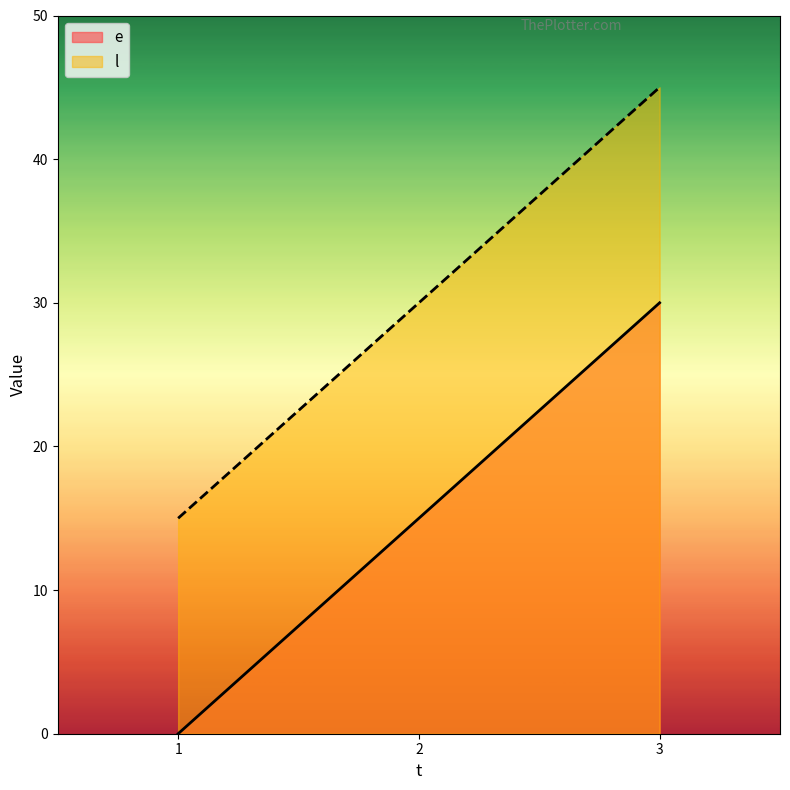

At 1, list the series in order from largest to smallest.

l, e